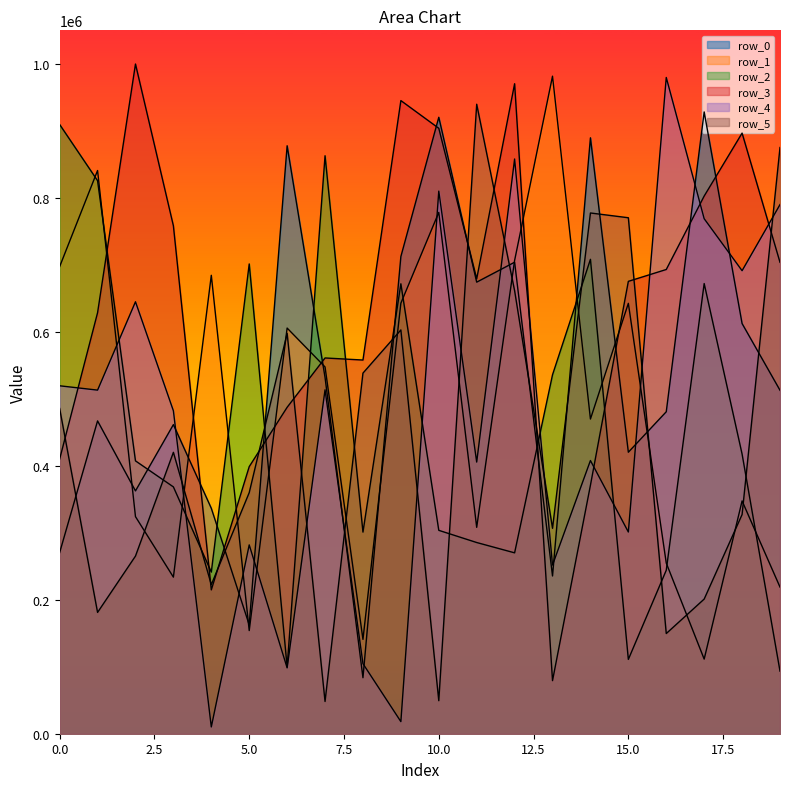

Which series has the widest spread of values?

row_4